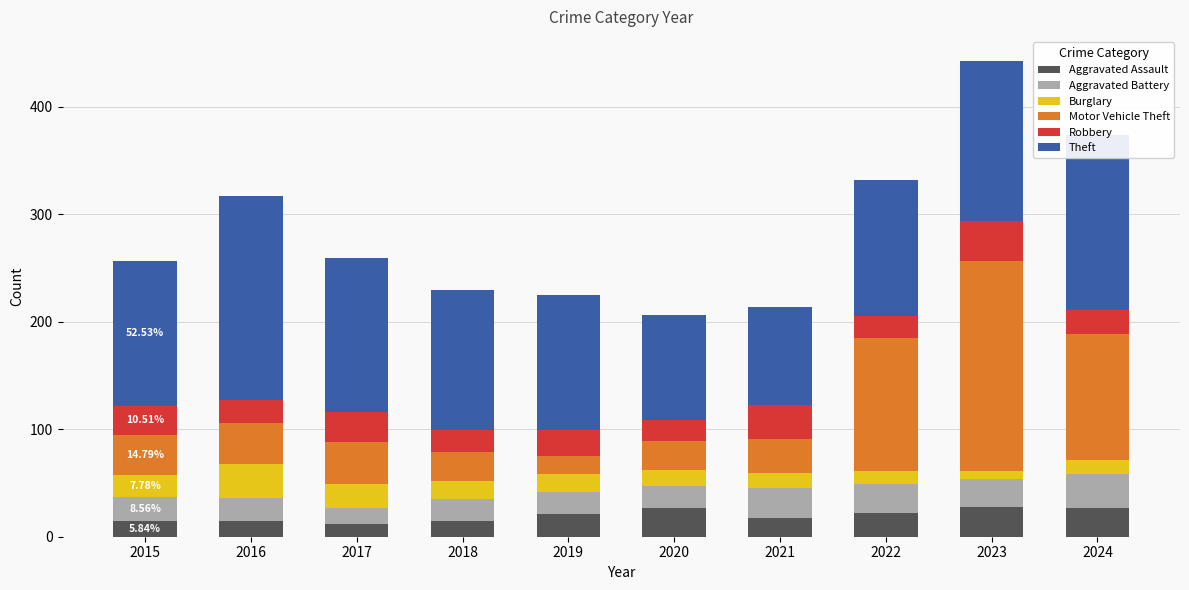

How many bars are there in total?

10